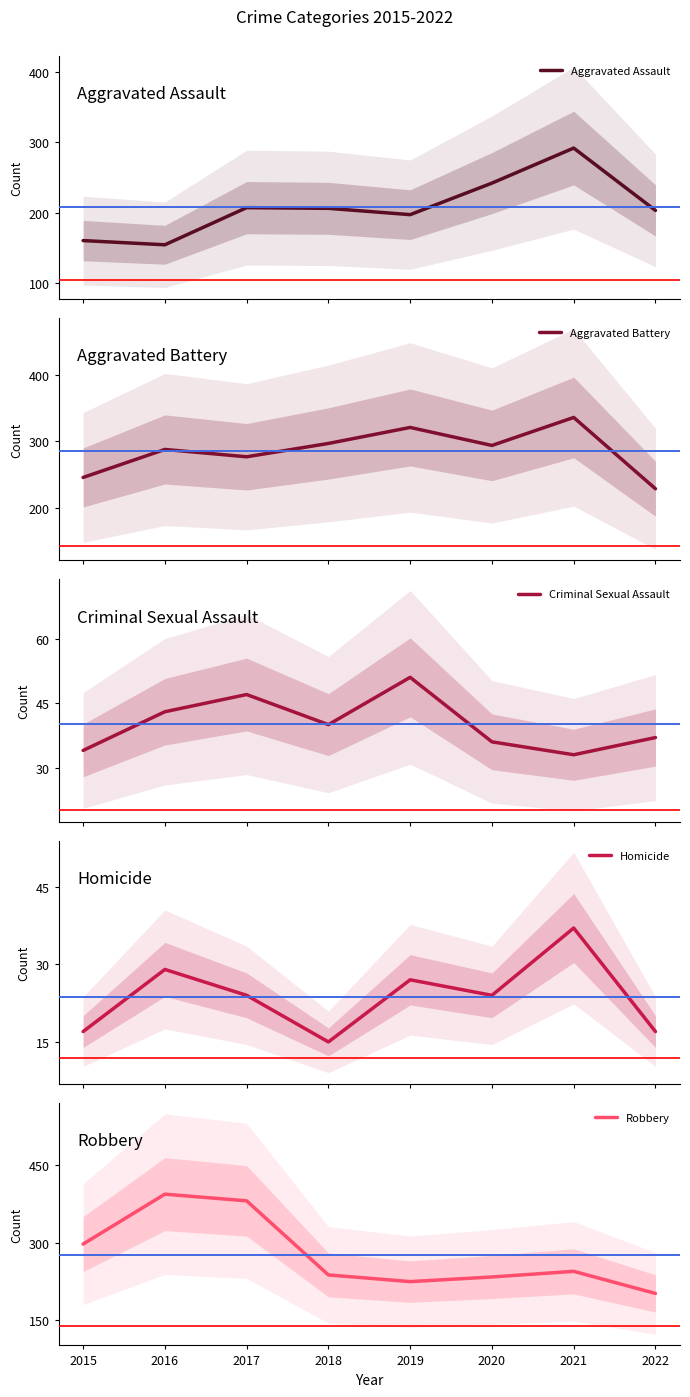

Does the chart have visible grid lines?

No